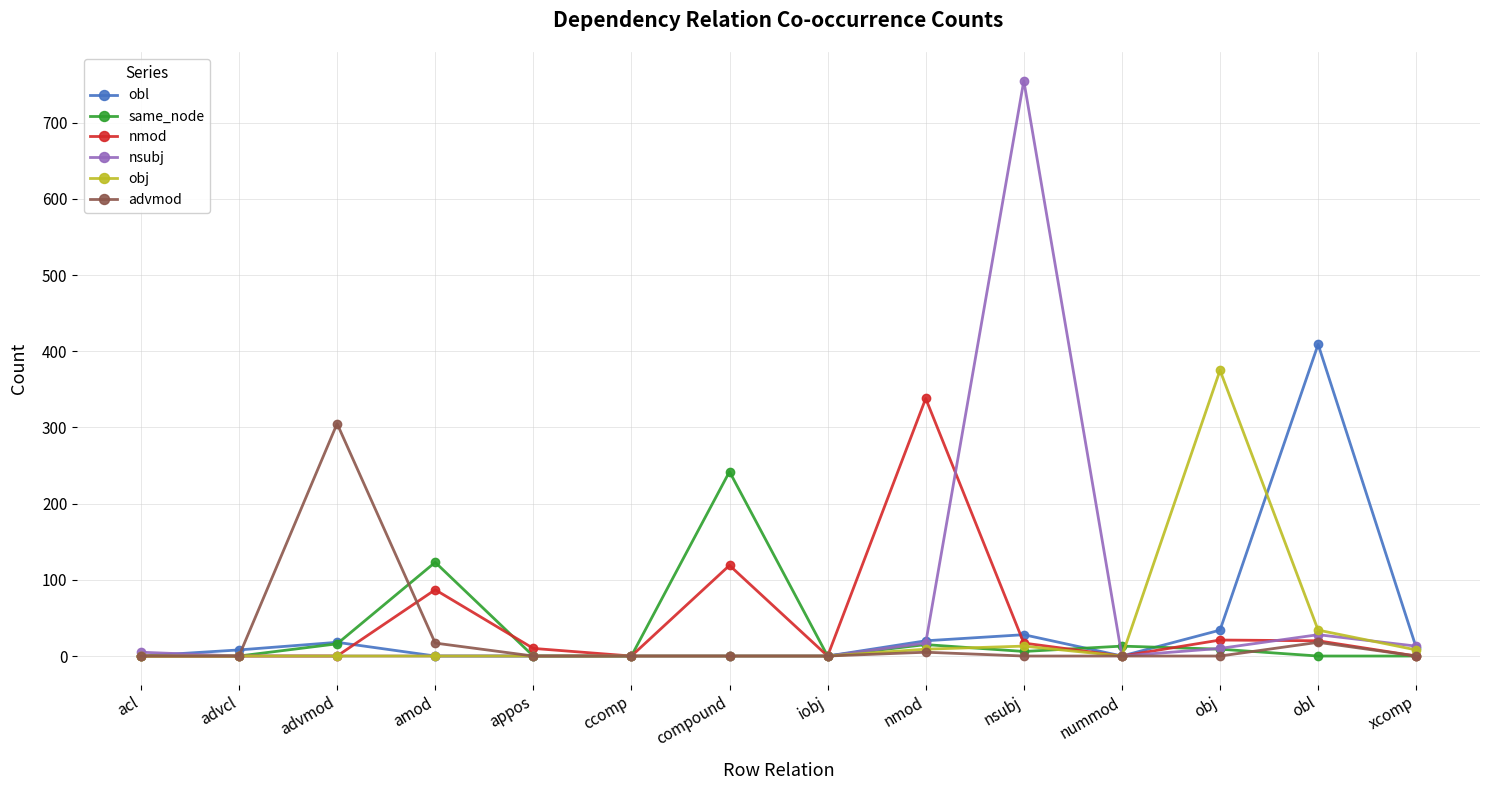

What is the total value across all series at obl?

509